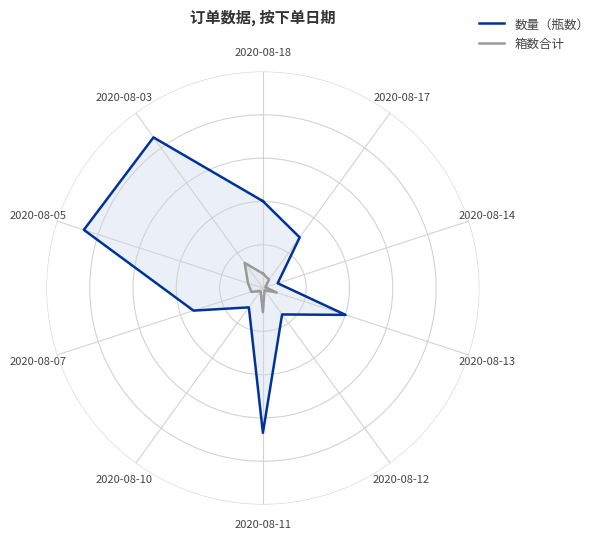

In 箱数合计, how many points are higher than both neighbors (excluding endpoints)?

3